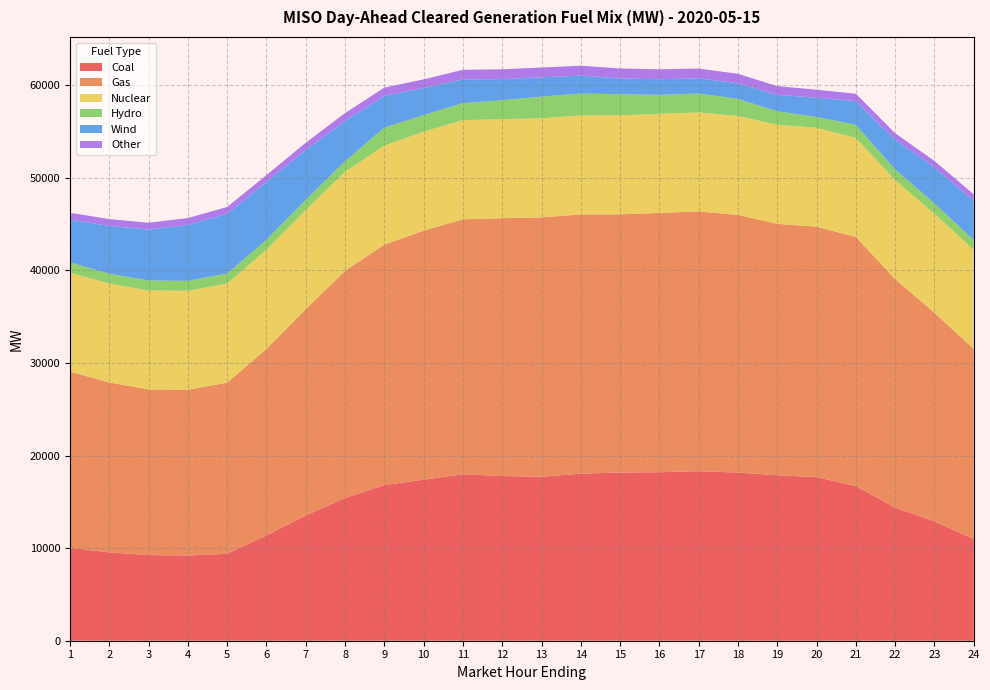

Reading right to left, extract all data points from this chart.

Coal: 24=10980.3	23=12891.9	22=14379.6	21=16714.9	20=17676.1	19=17877.0	18=18165.6	17=18316.1	16=18201.3	15=18171.1	14=18049.6	13=17714.6	12=17793.5	11=17984.7	10=17396.0	9=16811.8	8=15418.2	7=13527.2	6=11375.6	5=9391.1	4=9203.8	3=9252.4	2=9537.2	1=10050.3
Gas: 24=20541.1	23=22538.5	22=24686.9	21=26911.8	20=27045.9	19=27157.6	18=27833.9	17=28059.0	16=28017.7	15=27891.3	14=28009.0	13=28017.8	12=27852.9	11=27545.5	10=26900.9	9=25976.9	8=24538.3	7=22299.1	6=20151.2	5=18488.9	4=17913.8	3=17900.3	2=18359.1	1=19022.9
Nuclear: 24=10700.3	23=10699.3	22=10698.3	21=10696.3	20=10695.3	19=10693.3	18=10697.3	17=10698.3	16=10701.3	15=10701.3	14=10701.3	13=10702.9	12=10704.9	11=10706.9	10=10700.9	9=10707.9	8=10711.0	7=10711.0	6=10711.0	5=10708.0	4=10687.0	3=10684.3	2=10679.5	1=10692.8
Hydro: 24=1058.2	23=1114.7	22=1152.7	21=1407.7	20=1168.8	19=1464.2	18=1843.6	17=2040.2	16=2052.7	15=2274.2	14=2349.2	13=2345.0	12=2036.8	11=1840.9	10=1785.0	9=1936.3	8=1130.8	7=1089.8	6=1078.8	5=1078.8	4=1076.8	3=1076.8	2=1076.8	1=1112.5
Wind: 24=4250.5	23=3899.1	22=3221.7	21=2561.2	20=2086.4	19=1769.5	18=1675.3	17=1641.7	16=1685.8	15=1707.5	14=1943.8	13=2084.2	12=2284.2	11=2566.9	10=2919.1	9=3445.7	8=4353.7	7=5410.2	6=6249.6	5=6456.4	4=6046.8	3=5503.3	2=5158.2	1=4619.3
Other: 24=688.3	23=688.1	22=687.5	21=800.6	20=855.7	19=953.8	18=1028.2	17=1056.9	16=1074.6	15=1076.0	14=1067.9	13=1061.3	12=1060.7	11=1033.8	10=941.3	9=875.2	8=855.0	7=767.7	6=738.7	5=737.3	4=737.5	3=738.3	2=738.2	1=737.6